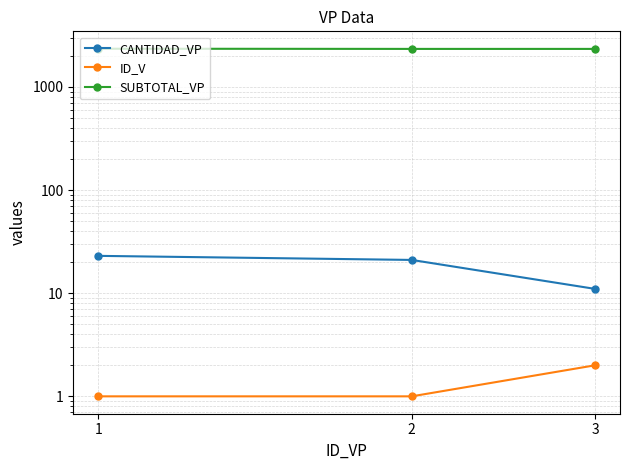

Does the chart display data point markers on the line(s)?

Yes